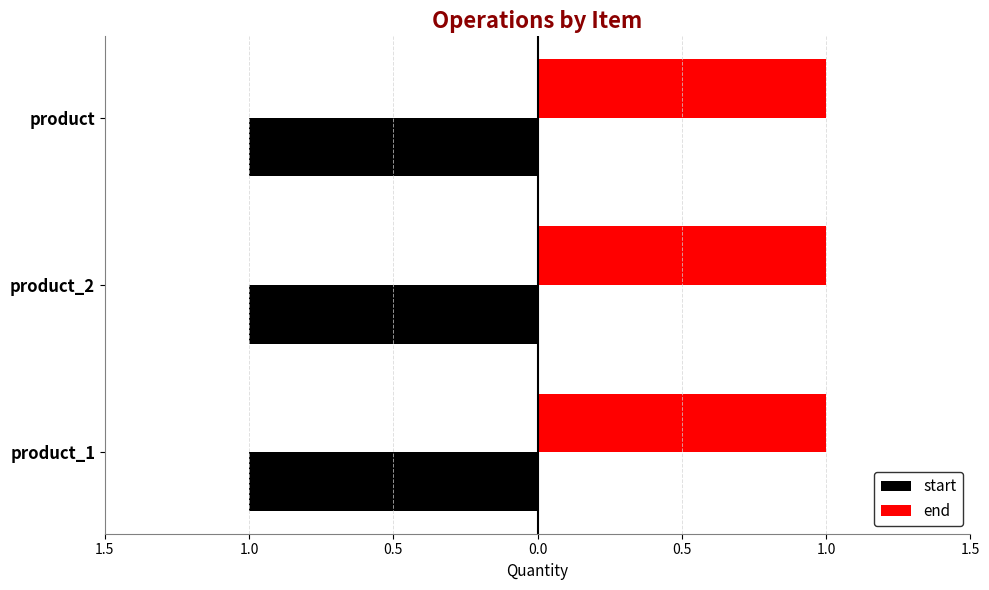

What are all the series names shown in the legend?

start, end